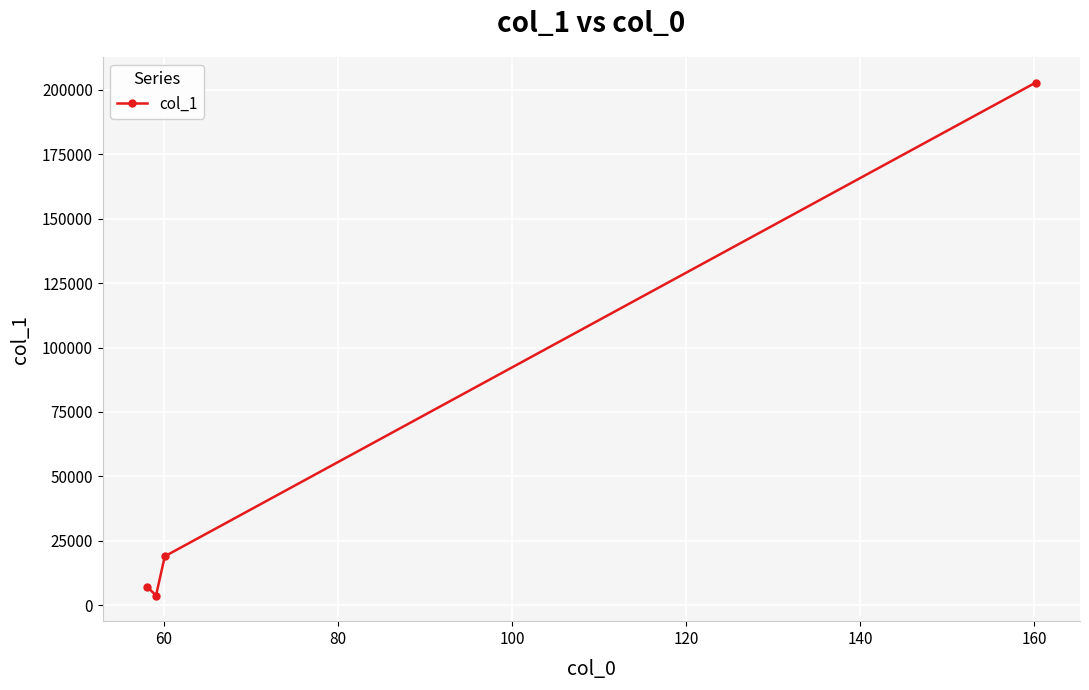

What is the maximum value shown in the chart?

202782.3